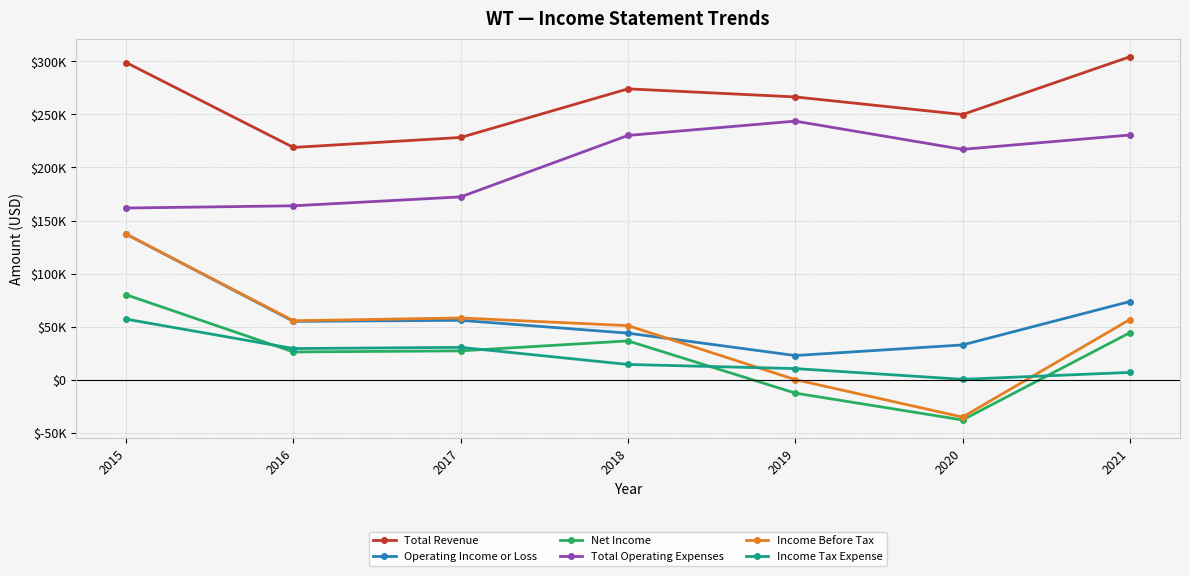

Is the value of Income Before Tax at 2018 greater than the value of Total Revenue at 2017?

No